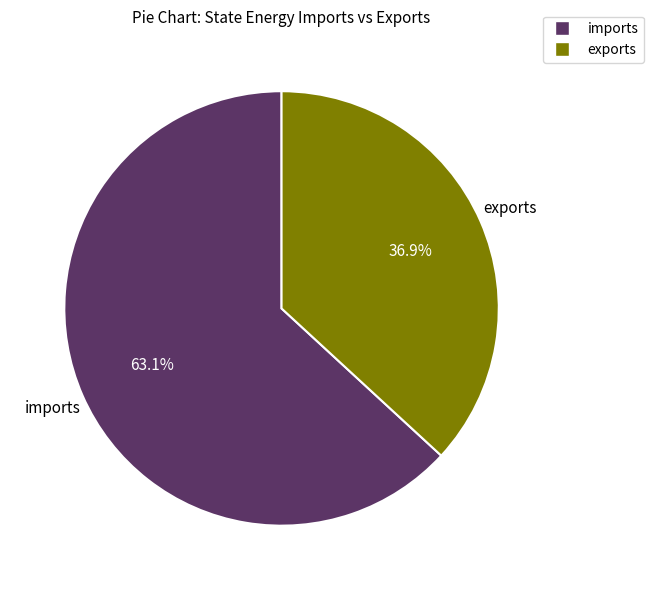

Is there any slice that represents more than half of the pie?

Yes